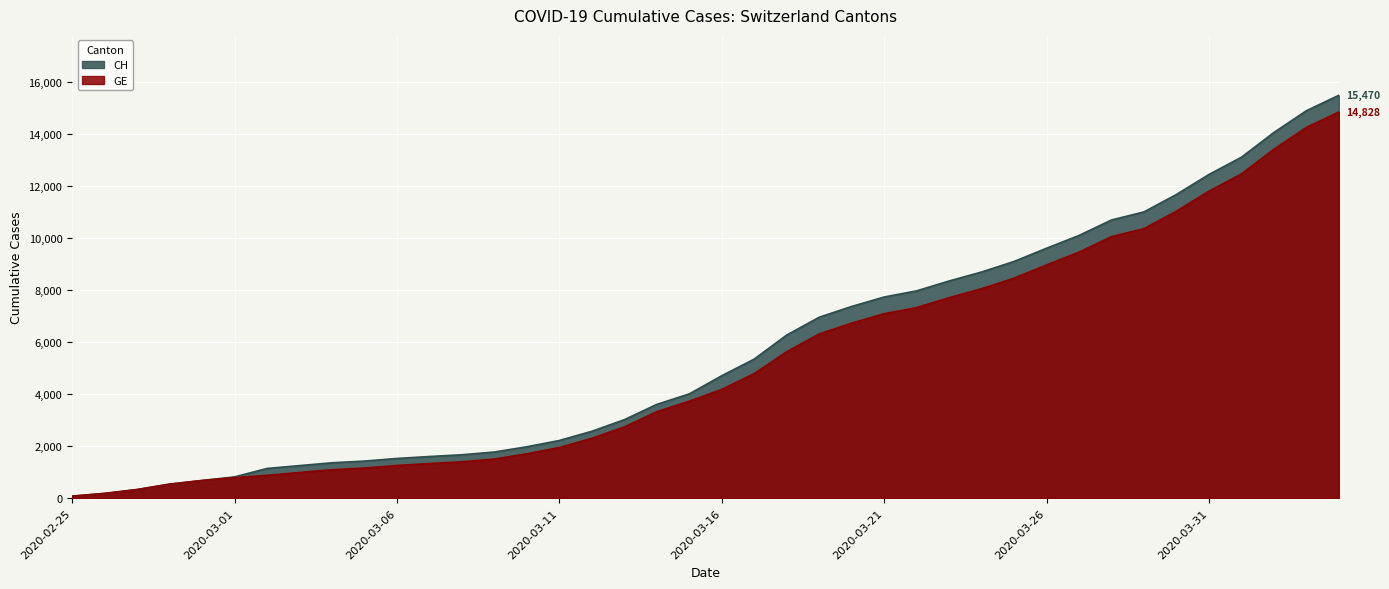

List the series in order of their peak value, highest first.

CH, GE